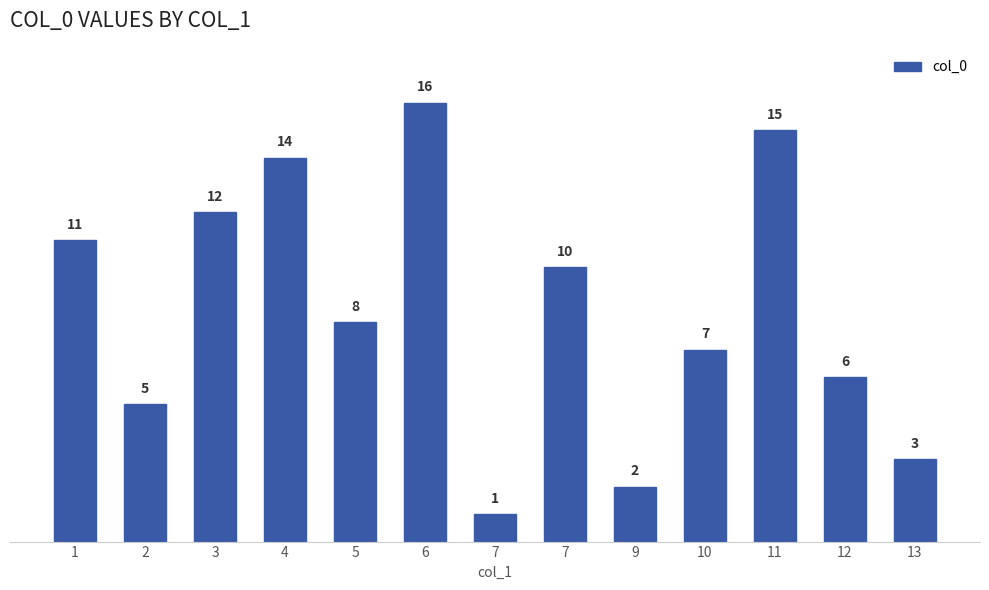

What is the value of the 13th bar from the left?

3